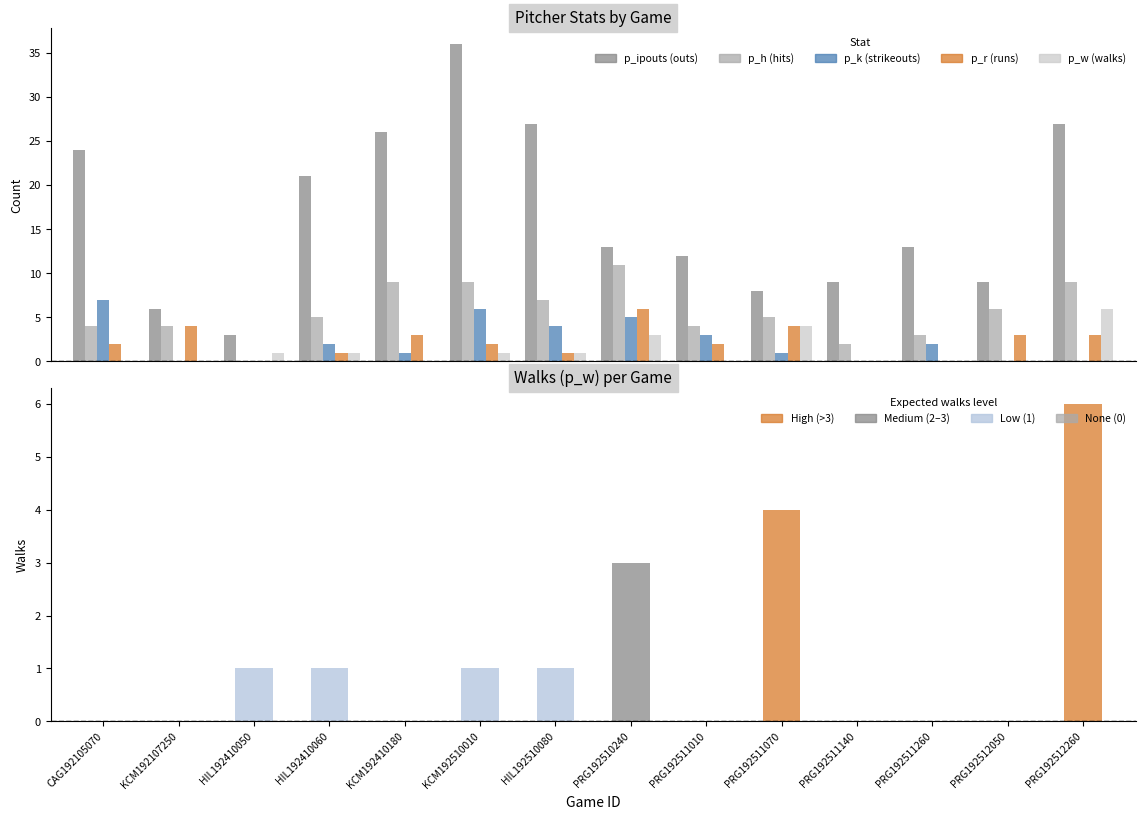

How many bars are there in total?

84